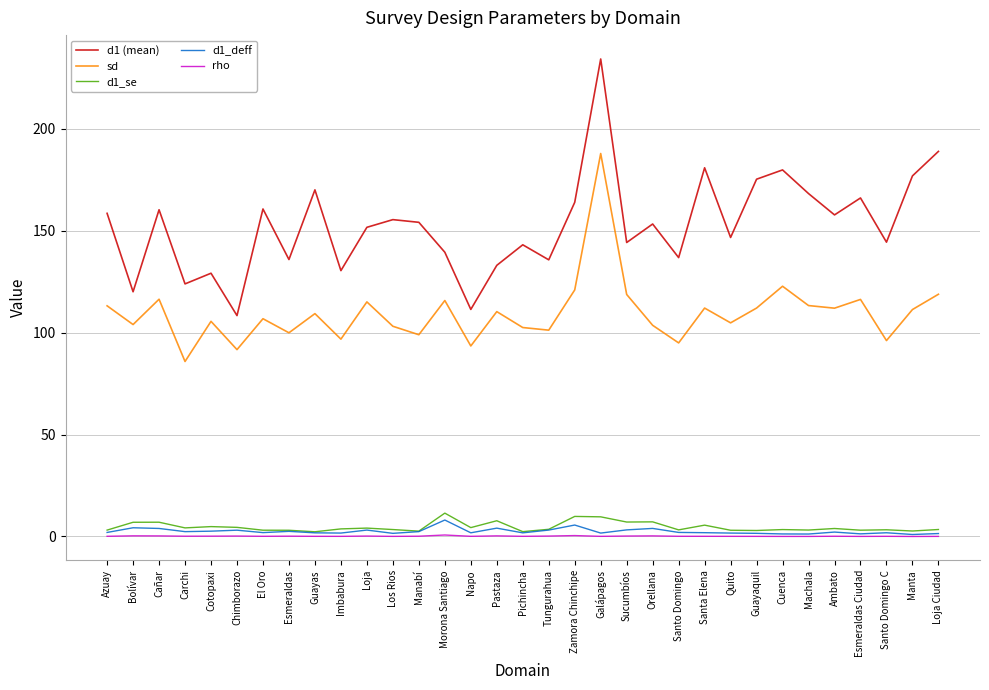

Is the value of d1_deff at Santa Elena greater than the value of sd at Santa Elena?

No